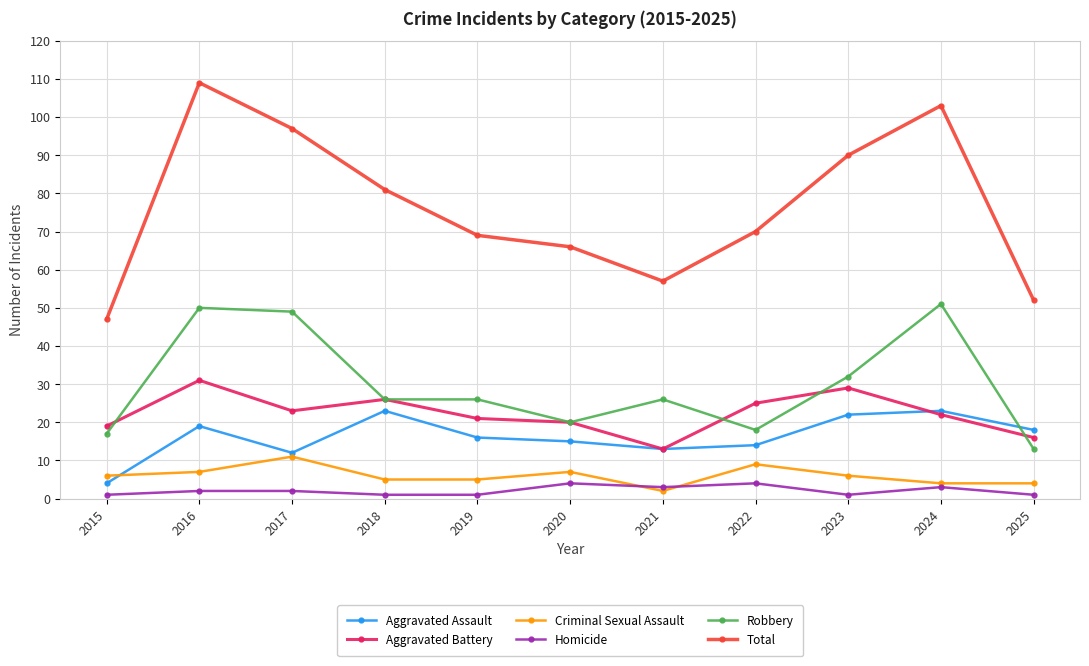

Reading left to right, extract all data points from this chart.

Aggravated Assault: 4	19	12	23	16	15	13	14	22	23	18
Aggravated Battery: 19	31	23	26	21	20	13	25	29	22	16
Criminal Sexual Assault: 6	7	11	5	5	7	2	9	6	4	4
Homicide: 1	2	2	1	1	4	3	4	1	3	1
Robbery: 17	50	49	26	26	20	26	18	32	51	13
Total: 47	109	97	81	69	66	57	70	90	103	52